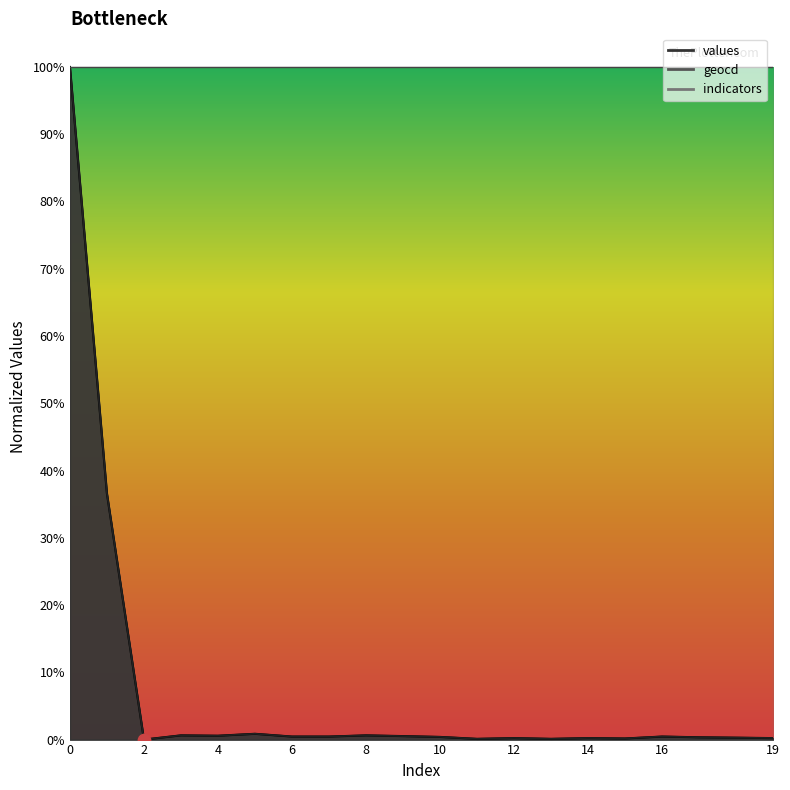

Which series has the widest spread of Y values?

values